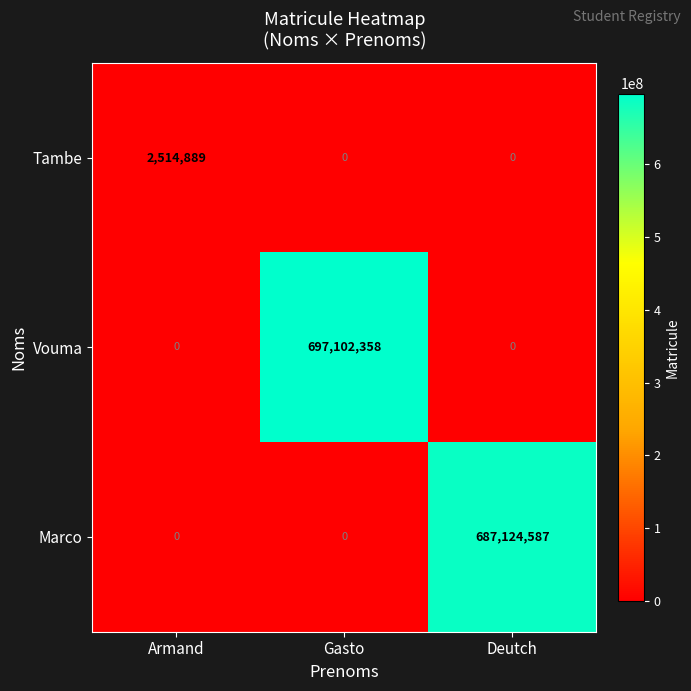

What is the difference between the maximum and second lowest values in the Vouma series?

697102358